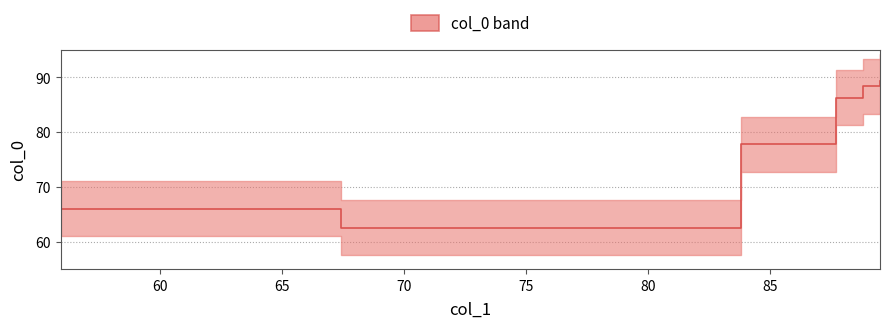

The value at 75 is 140.4. True or false?

False